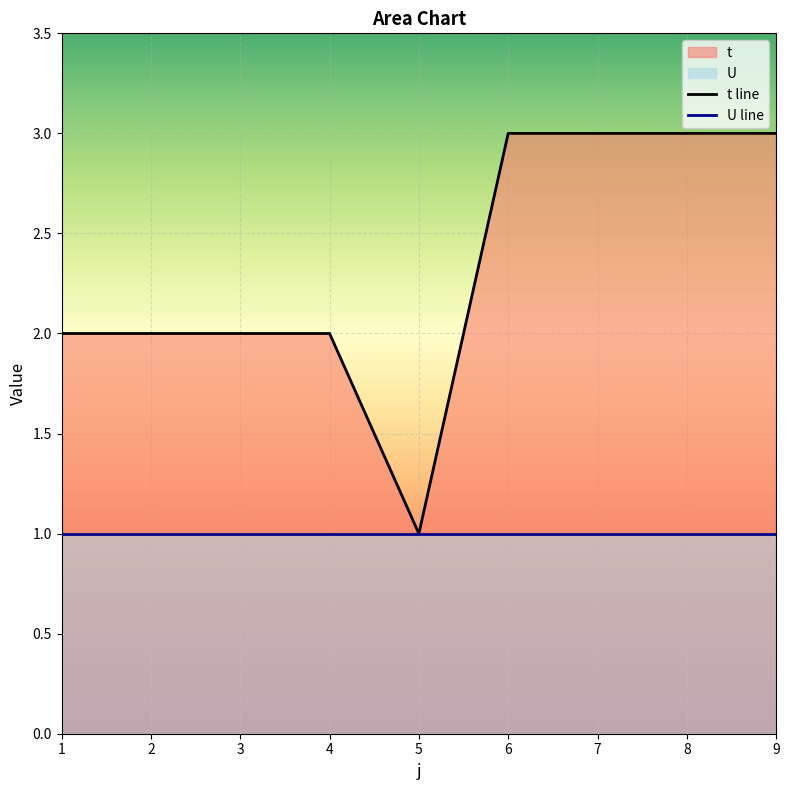

The value at 1 is 3. True or false?

False